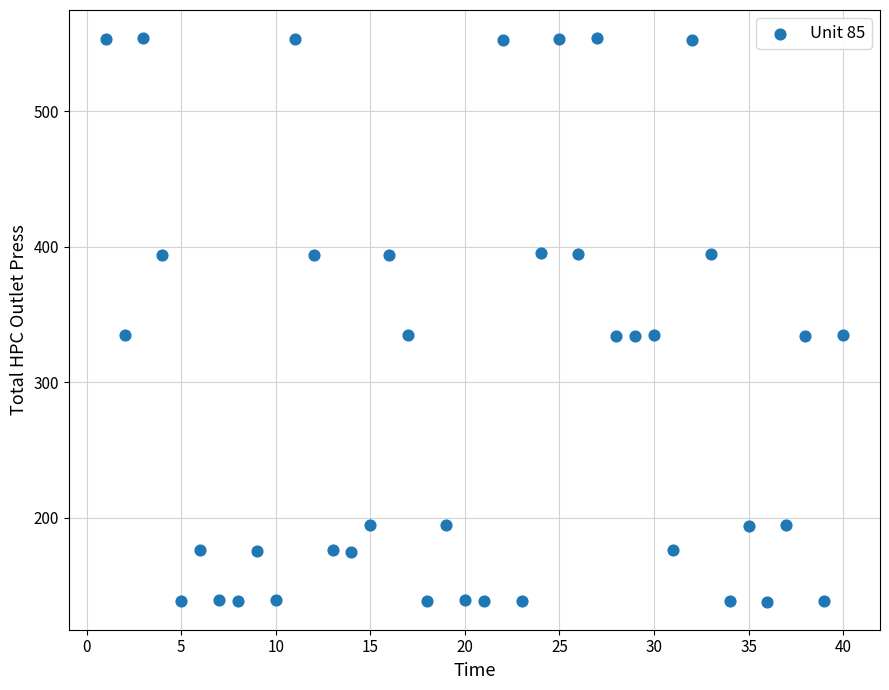

What is the range of Y values (max minus min)?

415.8